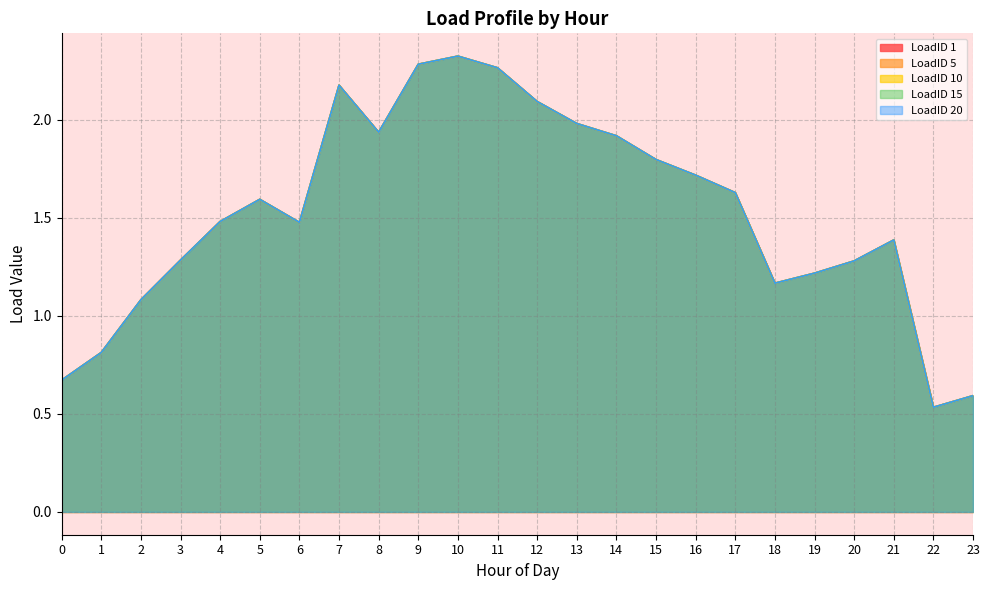

The LoadID 15 series shows 2.8 at 12. True or false?

False